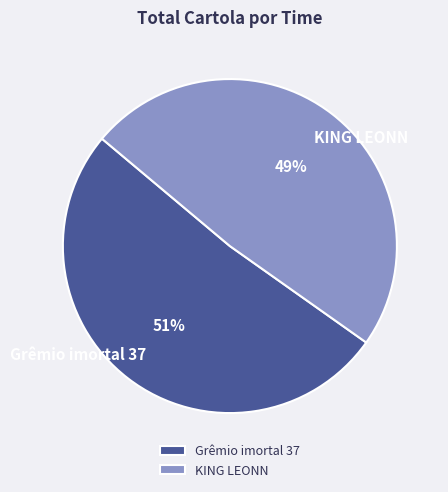

To the nearest percent, what is the average slice percentage?

50%